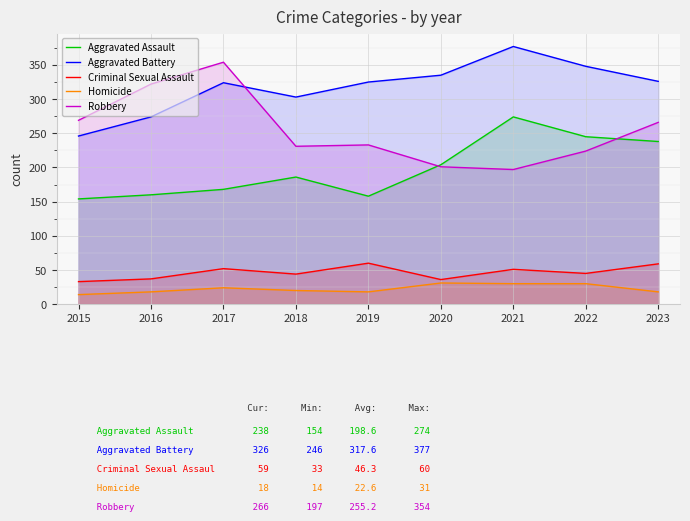

Rank the categories by Robbery value from highest to lowest.

2017, 2016, 2015, 2023, 2019, 2018, 2022, 2020, 2021